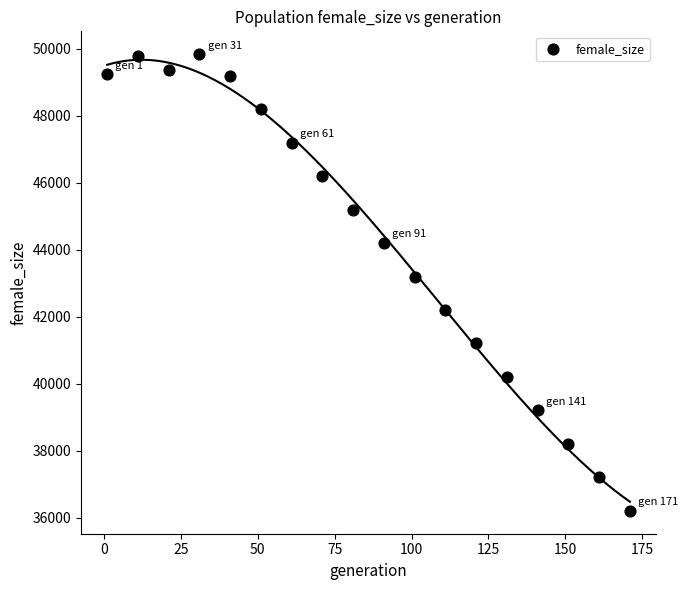

What Y value in the scatter plot is closest to 43020?

43200